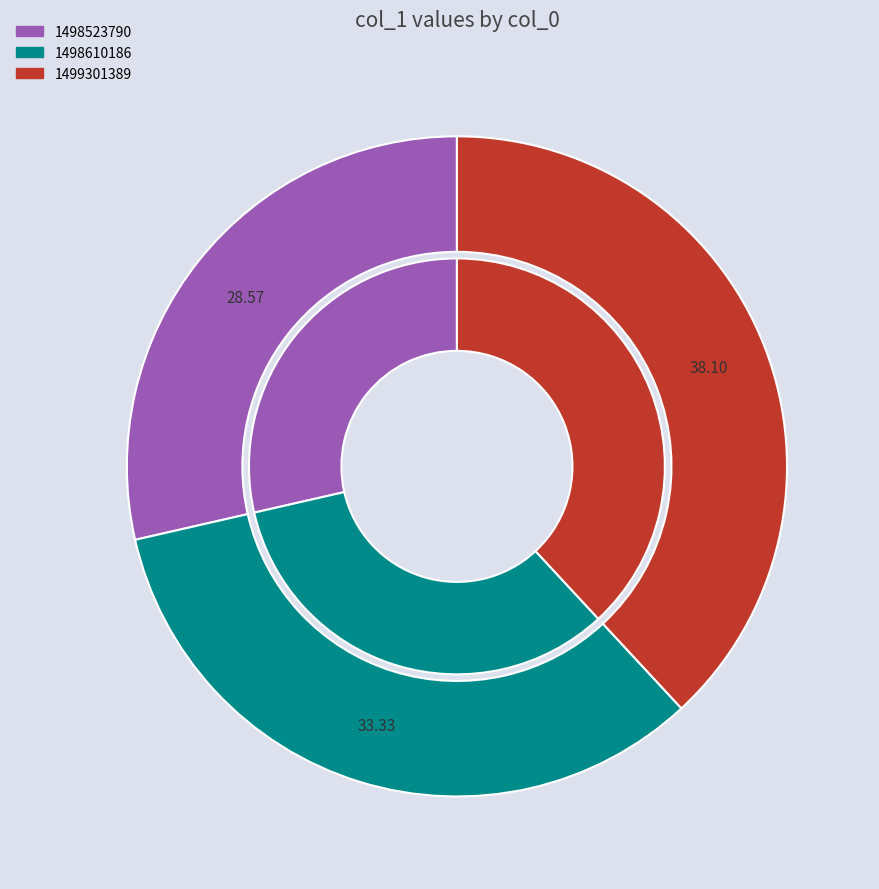

Which category has the biggest portion of the pie?

1499301389